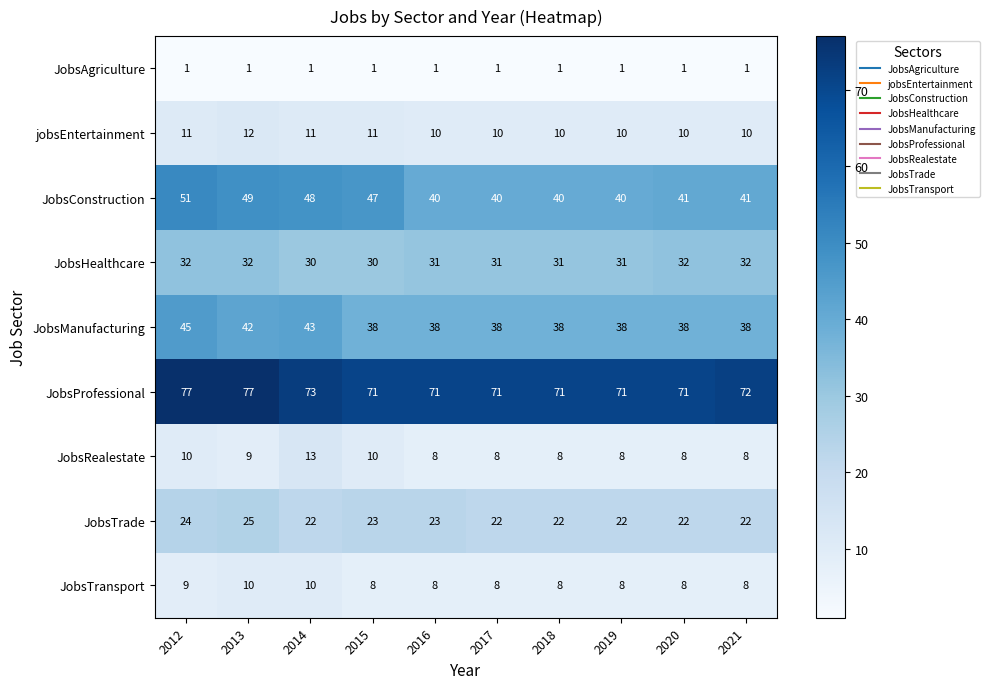

Is the value of JobsRealestate at 2019 greater than the value of JobsTransport at 2012?

No